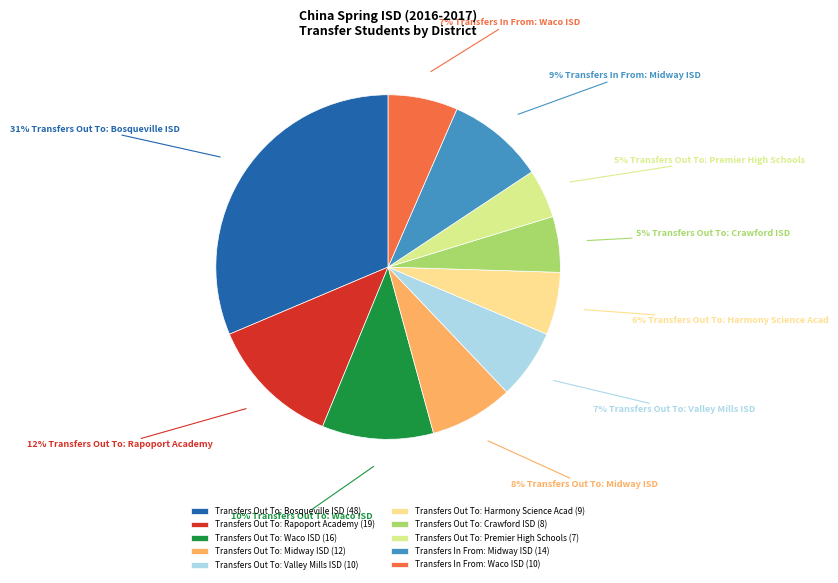

To the nearest percent, what is the combined percentage of Transfers Out To: Premier High Schools and Transfers Out To: Bosqueville ISD?

36%